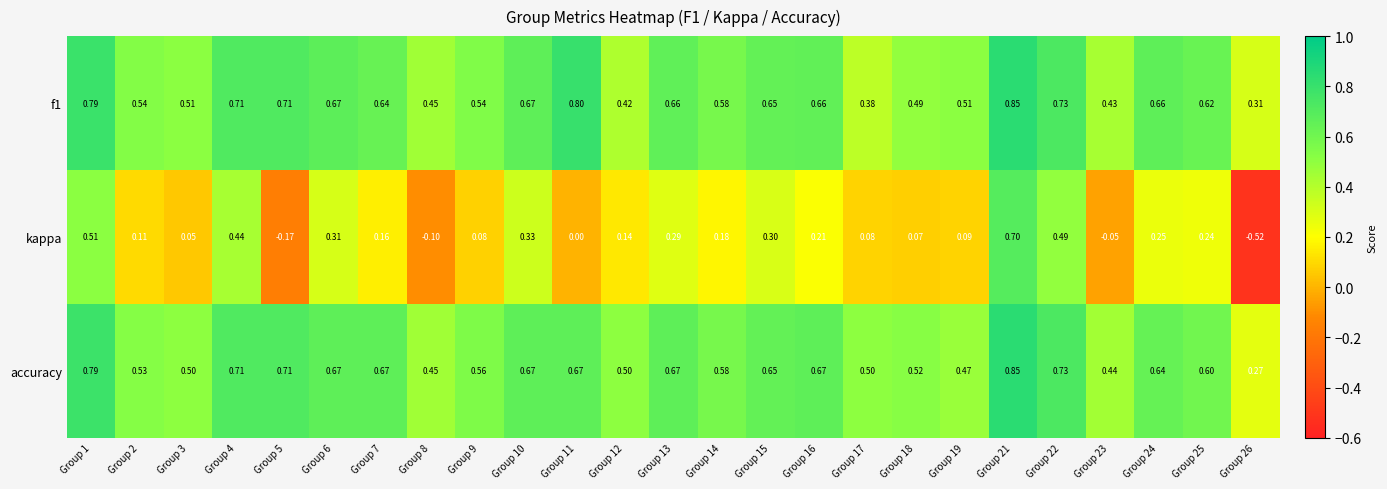

Which series has the largest total across all categories?

accuracy